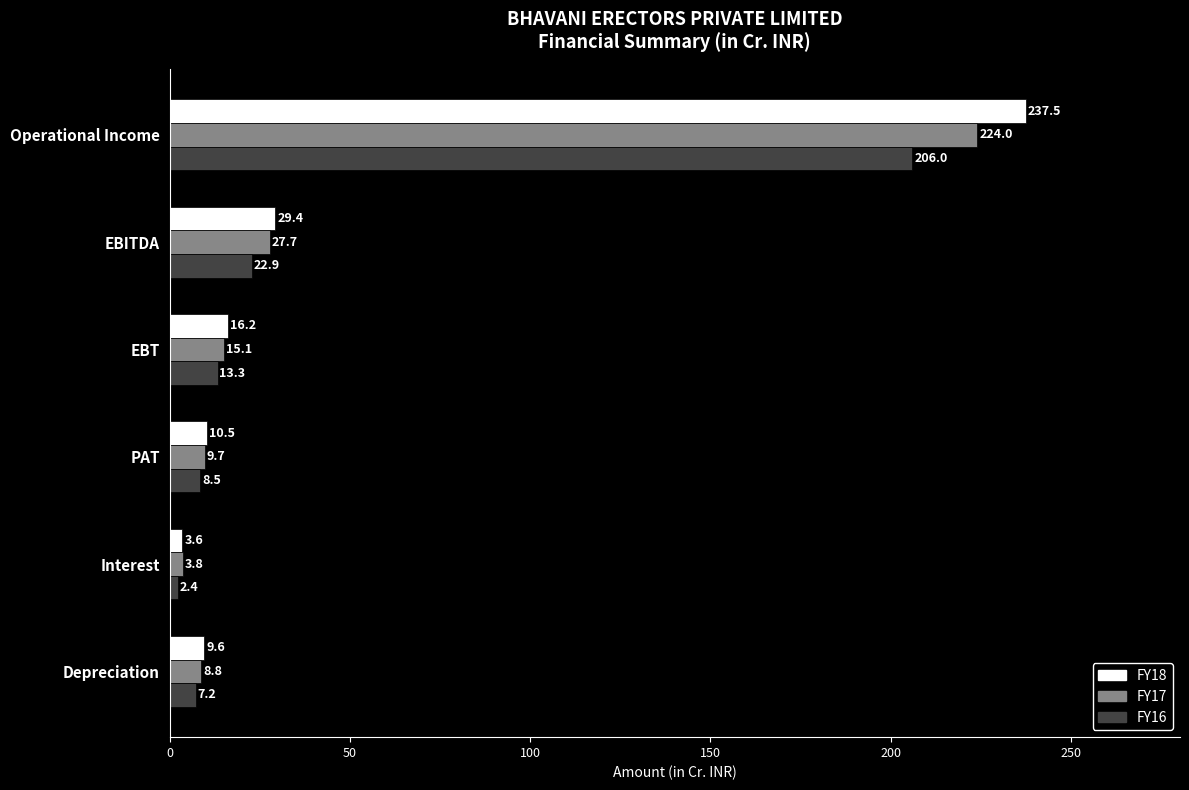

At which label does FY17 reach its minimum?

Interest